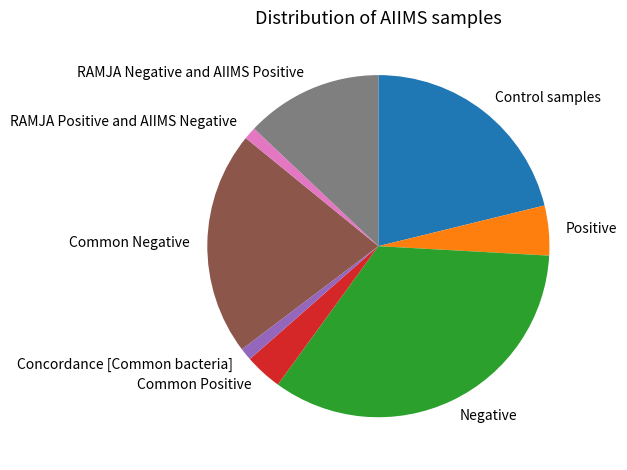

True or false: Concordance [Common bacteria] accounts for 8% of the total.

False